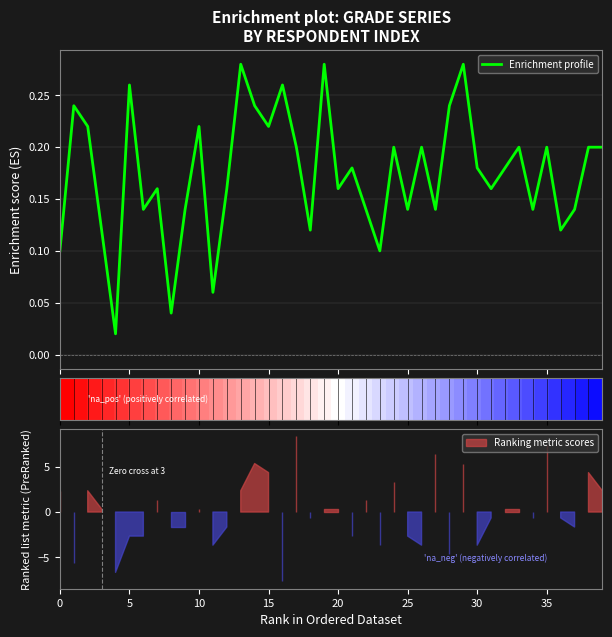

How many data points does each series have?

40